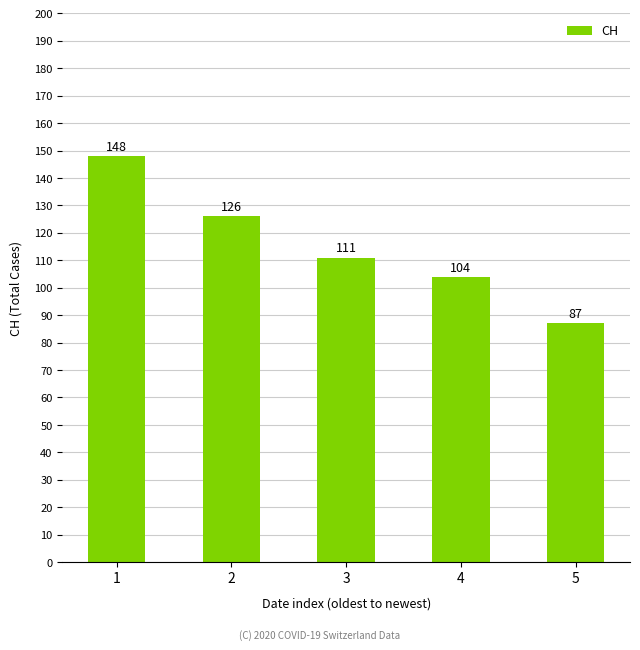

How many series are shown in this chart?

1